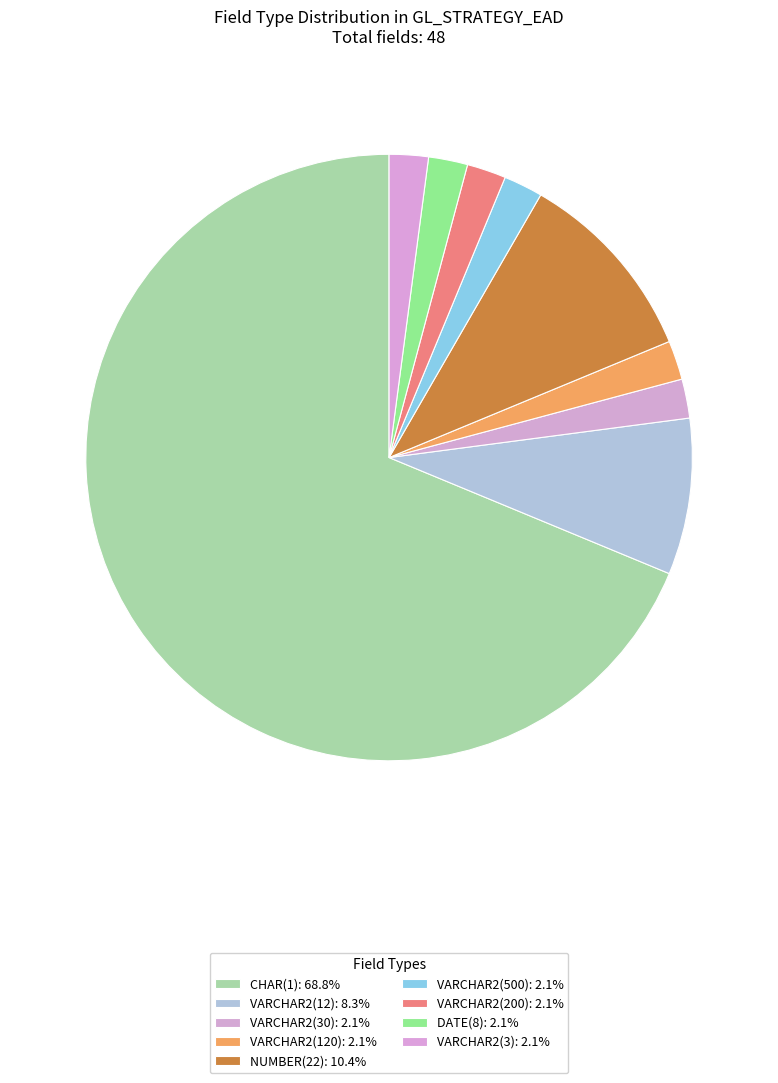

What is the largest slice in the pie chart?

CHAR(1)